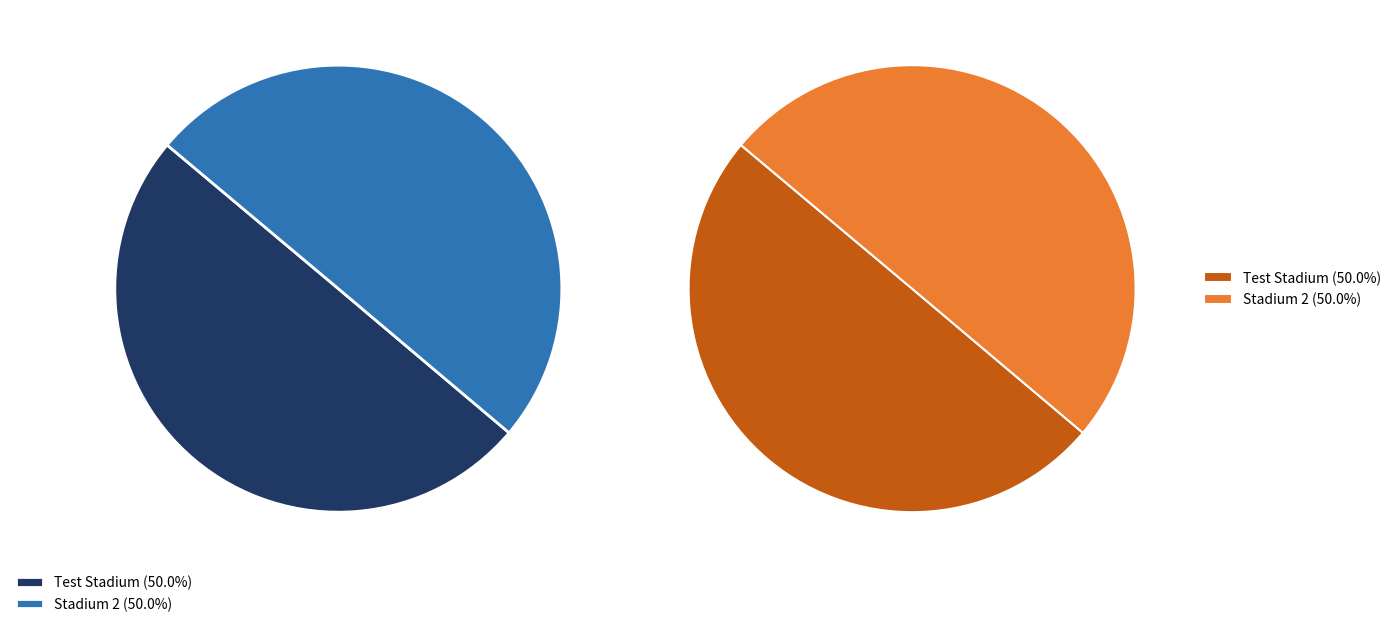

Count the number of slices in the pie.

2